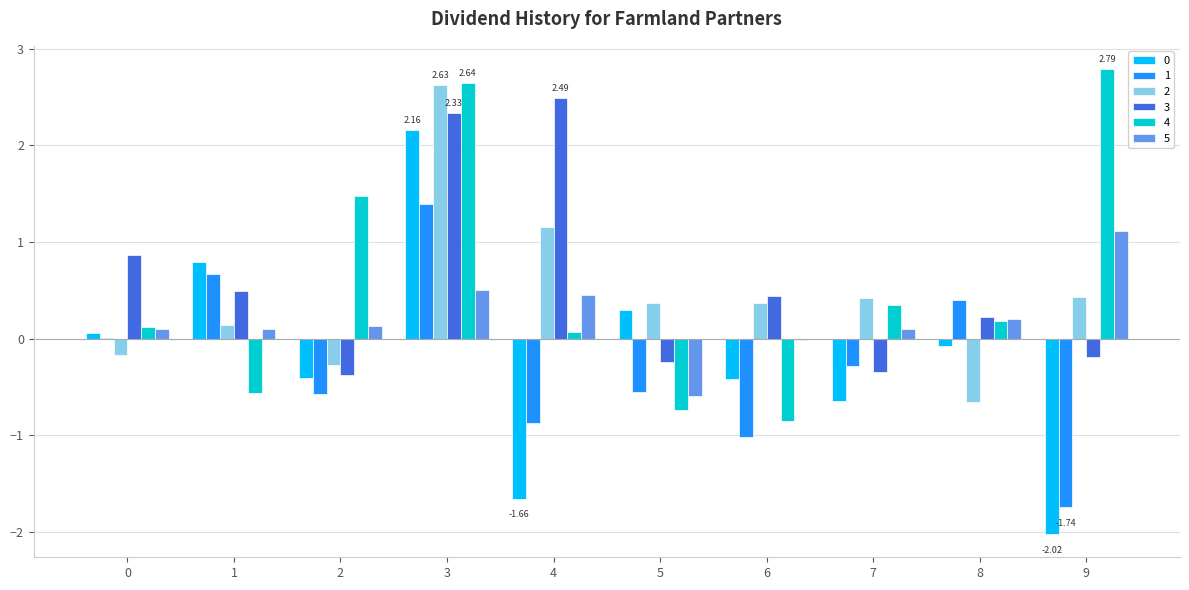

At which category is the sum across all series the highest?

3